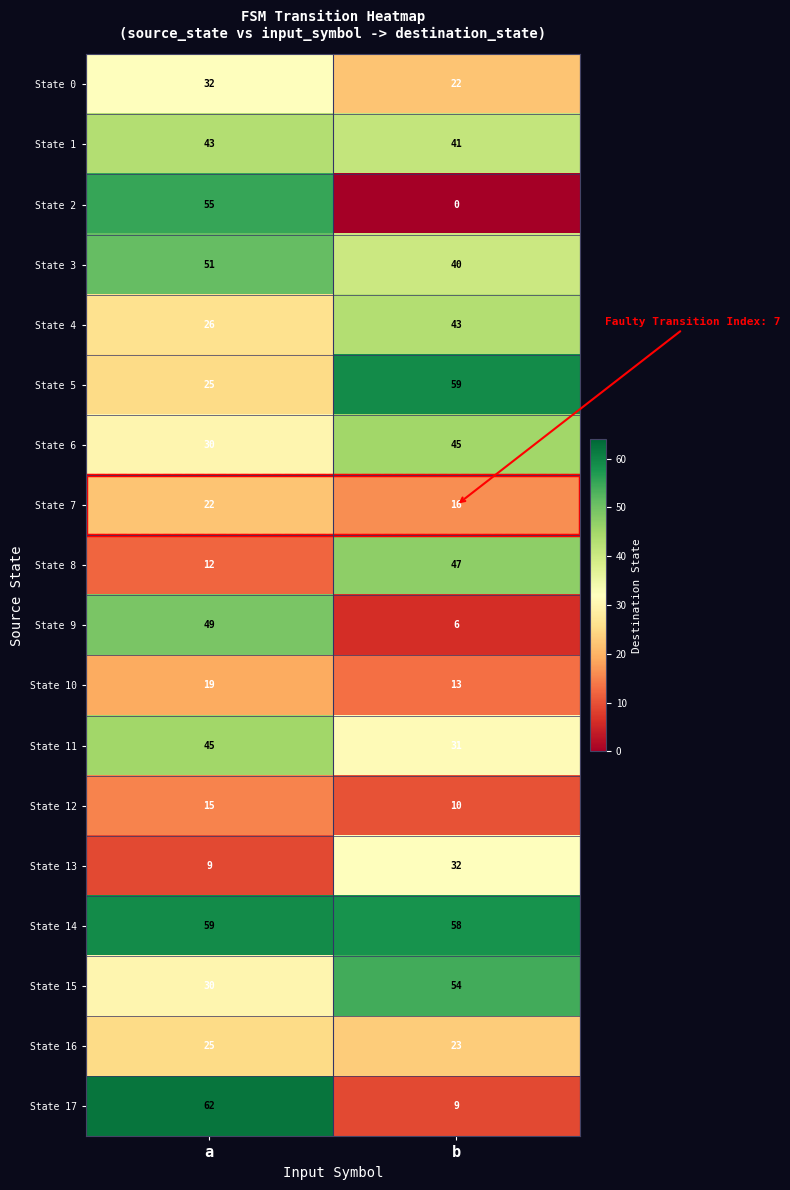

What is the difference between the State 13 values at a and b?

23